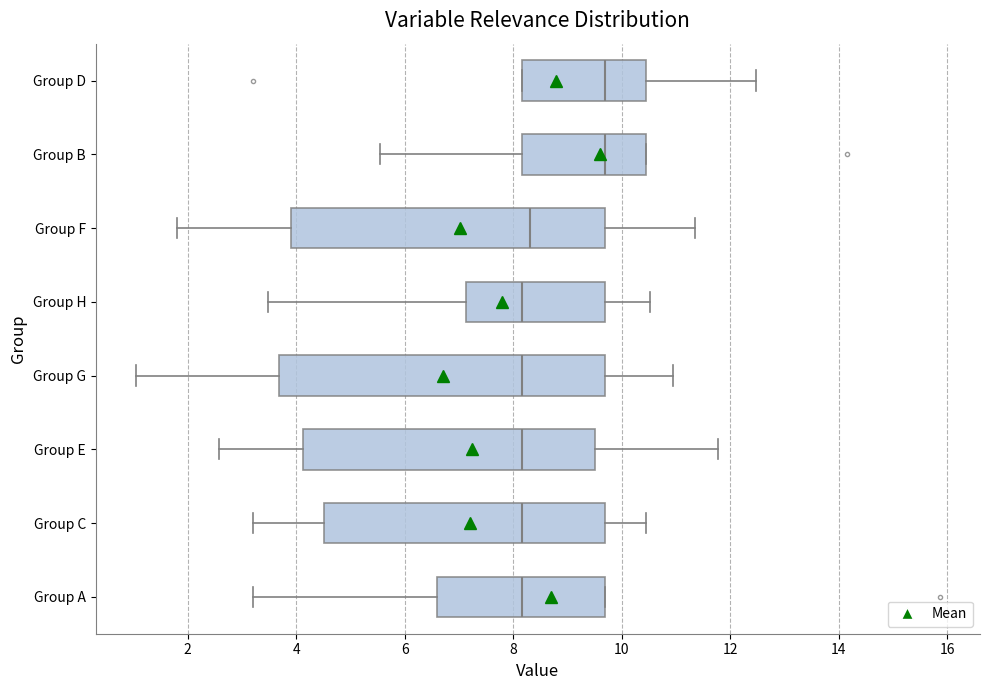

Reading bottom to top, transcribe this box plot: for each box, give where its median line is, the range the box spans, and where its two whiskers end, as read against the x-axis. The values are not printed on the chart, so give them approximately, as read against the axis.

Group A: median 8.2, box 6.6 to 9.6, whiskers 3.2 to 9.6
Group C: median 8.2, box 4.6 to 9.6, whiskers 3.2 to 10.4
Group E: median 8.2, box 4.2 to 9.6, whiskers 2.6 to 11.8
Group G: median 8.2, box 3.6 to 9.6, whiskers 1.0 to 11.0
Group H: median 8.2, box 7.2 to 9.6, whiskers 3.4 to 10.6
Group F: median 8.4, box 4.0 to 9.6, whiskers 1.8 to 11.4
Group B: median 9.6, box 8.2 to 10.4, whiskers 5.6 to 10.4
Group D: median 9.6, box 8.2 to 10.4, whiskers 8.2 to 12.4